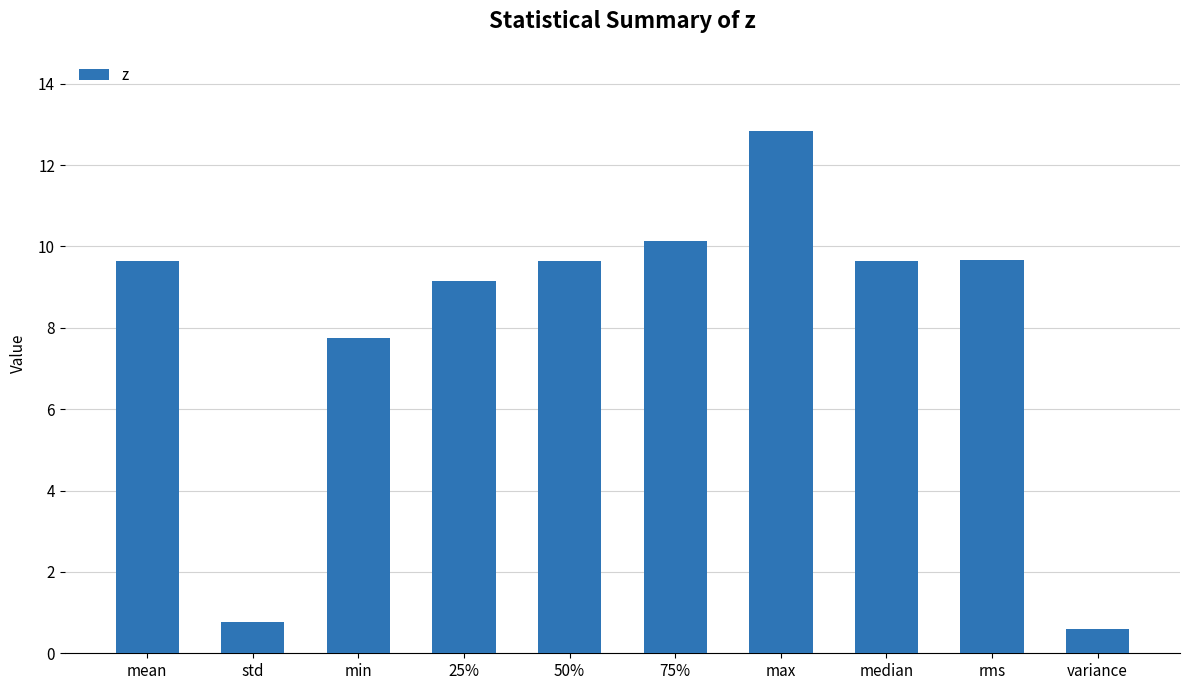

Does the chart contain any negative values?

No